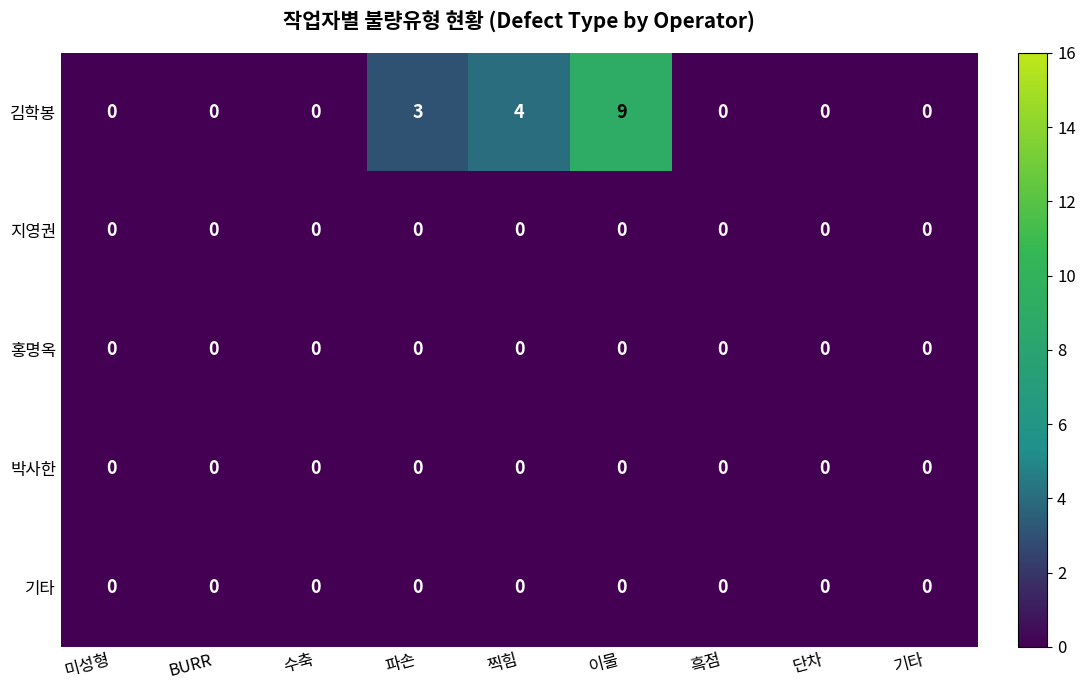

What is the difference between the maximum and minimum values in the 김학봉 series?

9